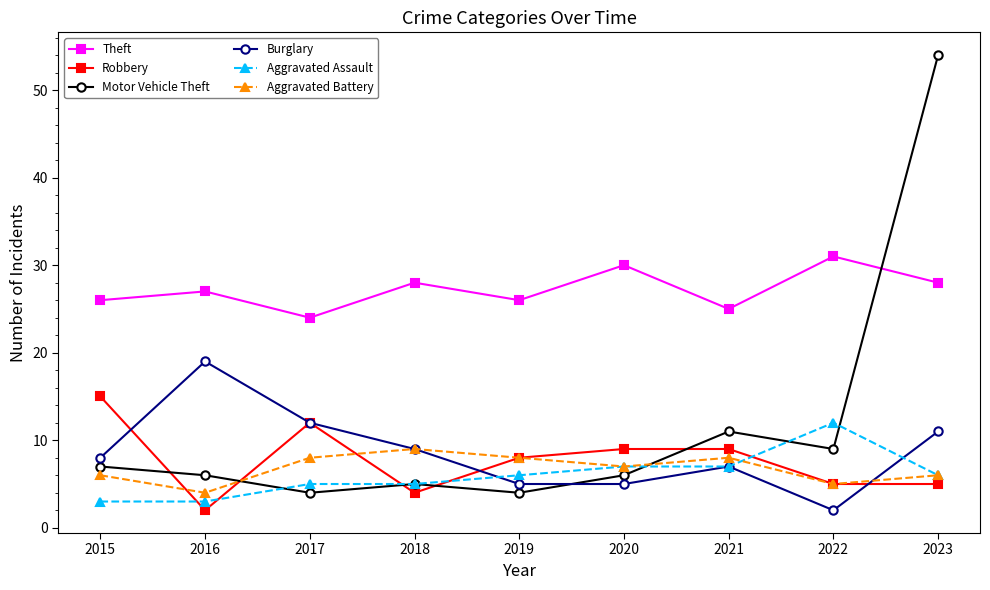

Rank the series by their maximum value, from lowest to highest.

Aggravated Battery, Aggravated Assault, Robbery, Burglary, Theft, Motor Vehicle Theft